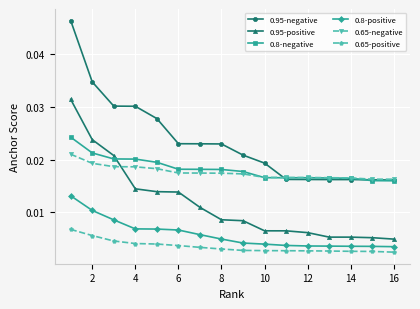

How many 0.95-positive values are between 0 and 1?

16